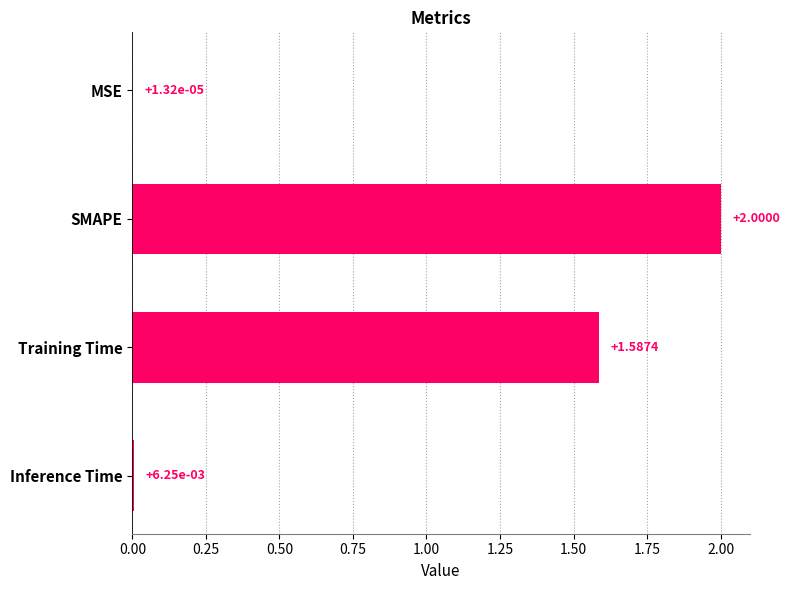

Between Inference Time and Training Time, which is larger?

Training Time